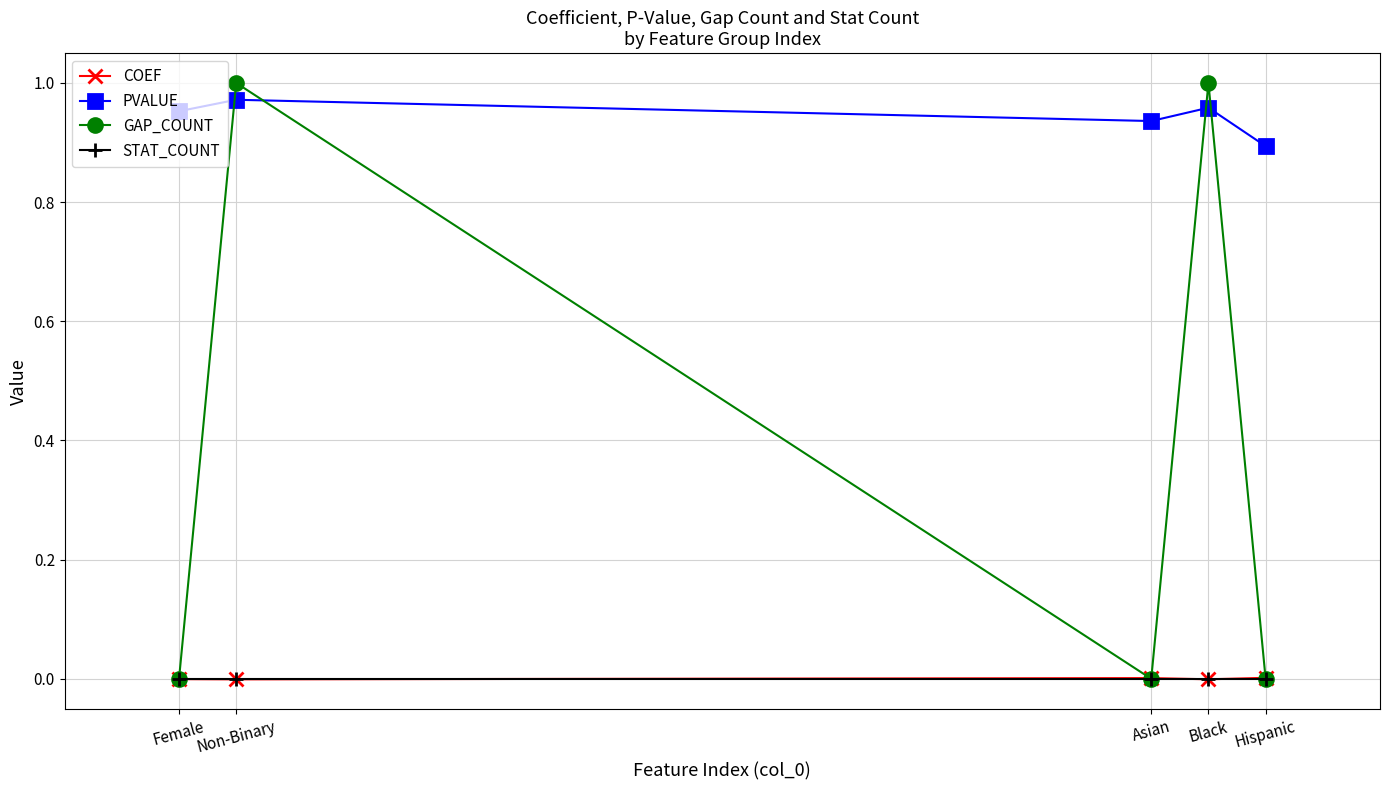

Between Asian and Black, which series saw the biggest shift?

GAP_COUNT